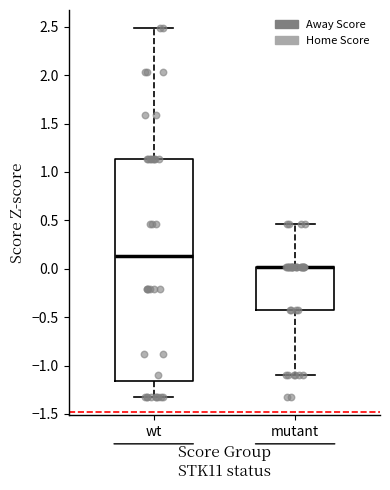

Where does the upper whisker of the box for mutant end on the y-axis? The values are not printed on the chart, so give them approximately, as read against the axis.

0.45